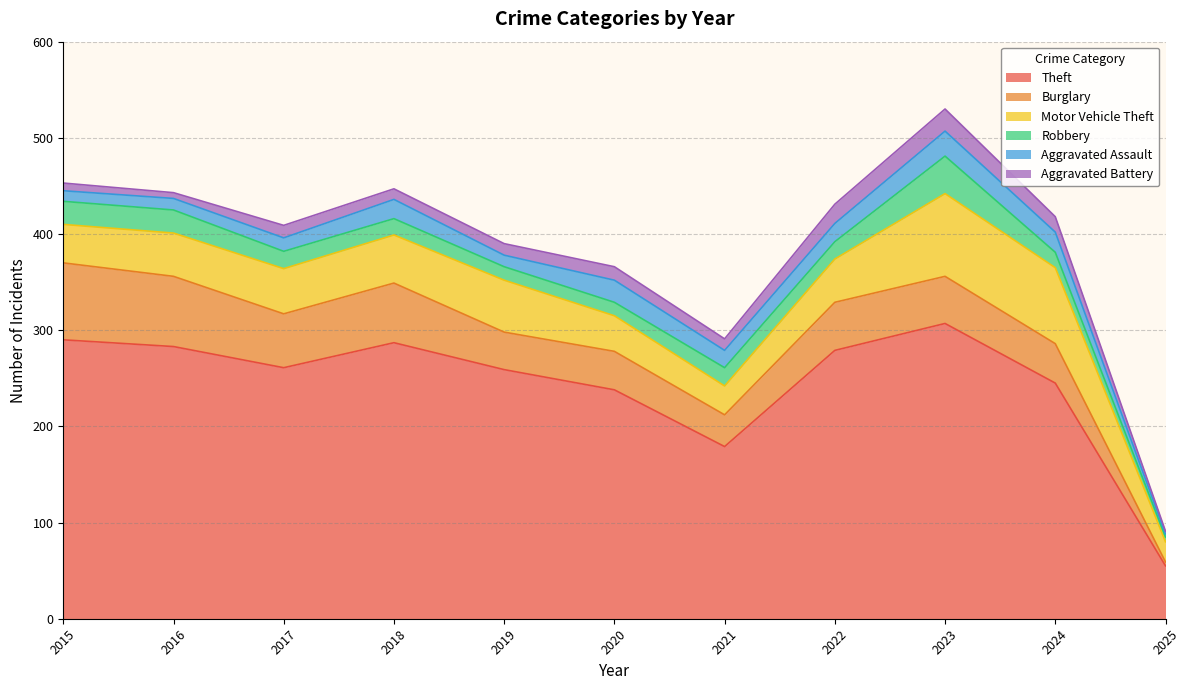

Reading left to right, list all the values displayed in this chart.

Theft: 2015=290	2016=283	2017=261	2018=287	2019=259	2020=238	2021=179	2022=279	2023=307	2024=245	2025=55
Burglary: 2015=80	2016=73	2017=56	2018=62	2019=39	2020=40	2021=33	2022=50	2023=49	2024=41	2025=4
Motor Vehicle Theft: 2015=40	2016=45	2017=47	2018=50	2019=54	2020=37	2021=30	2022=45	2023=86	2024=79	2025=21
Robbery: 2015=24	2016=24	2017=18	2018=17	2019=14	2020=14	2021=19	2022=18	2023=39	2024=16	2025=5
Aggravated Assault: 2015=11	2016=12	2017=14	2018=20	2019=12	2020=23	2021=18	2022=19	2023=26	2024=21	2025=3
Aggravated Battery: 2015=8	2016=6	2017=13	2018=11	2019=12	2020=14	2021=12	2022=20	2023=23	2024=16	2025=3